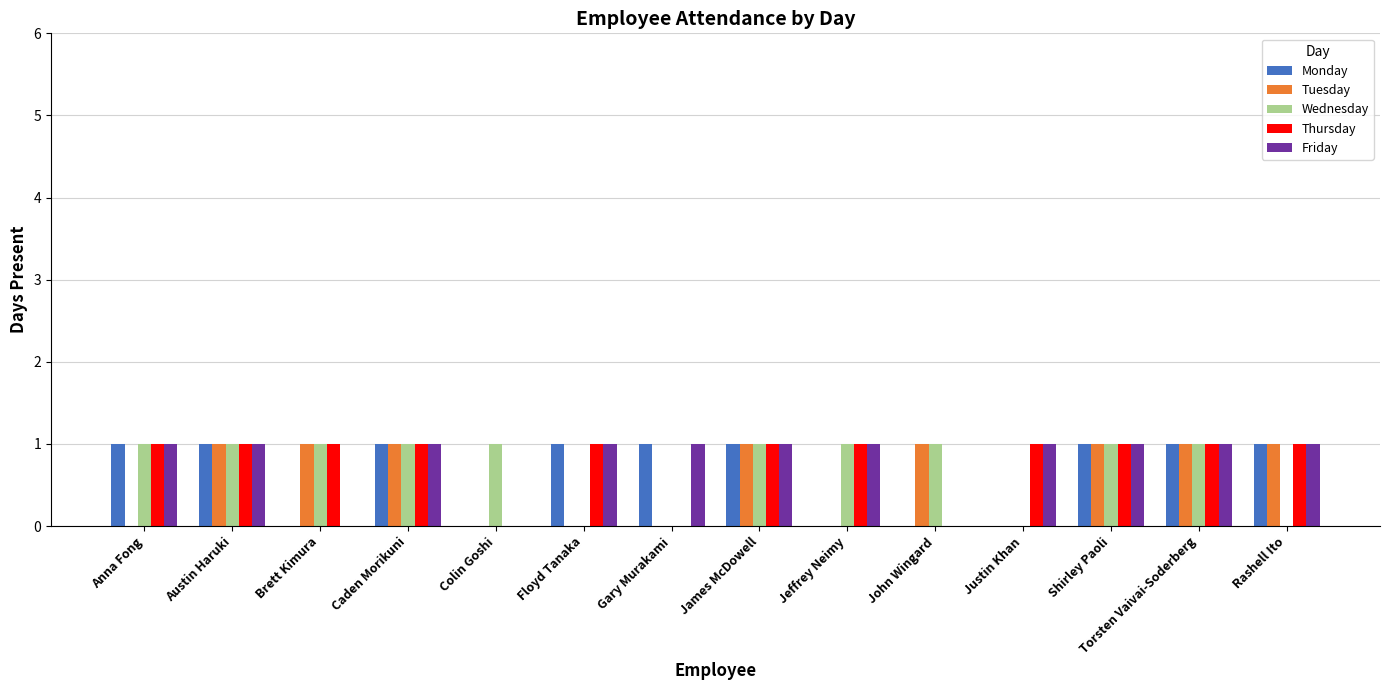

Is it true that Tuesday equals 1 at Caden Morikuni?

True